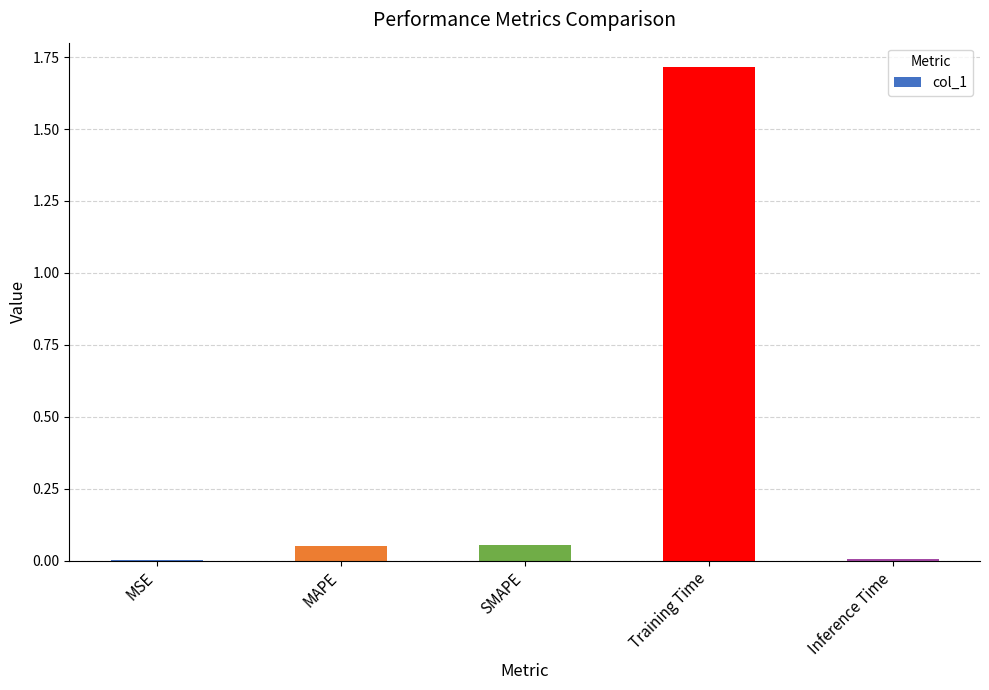

Are the bars horizontal?

No